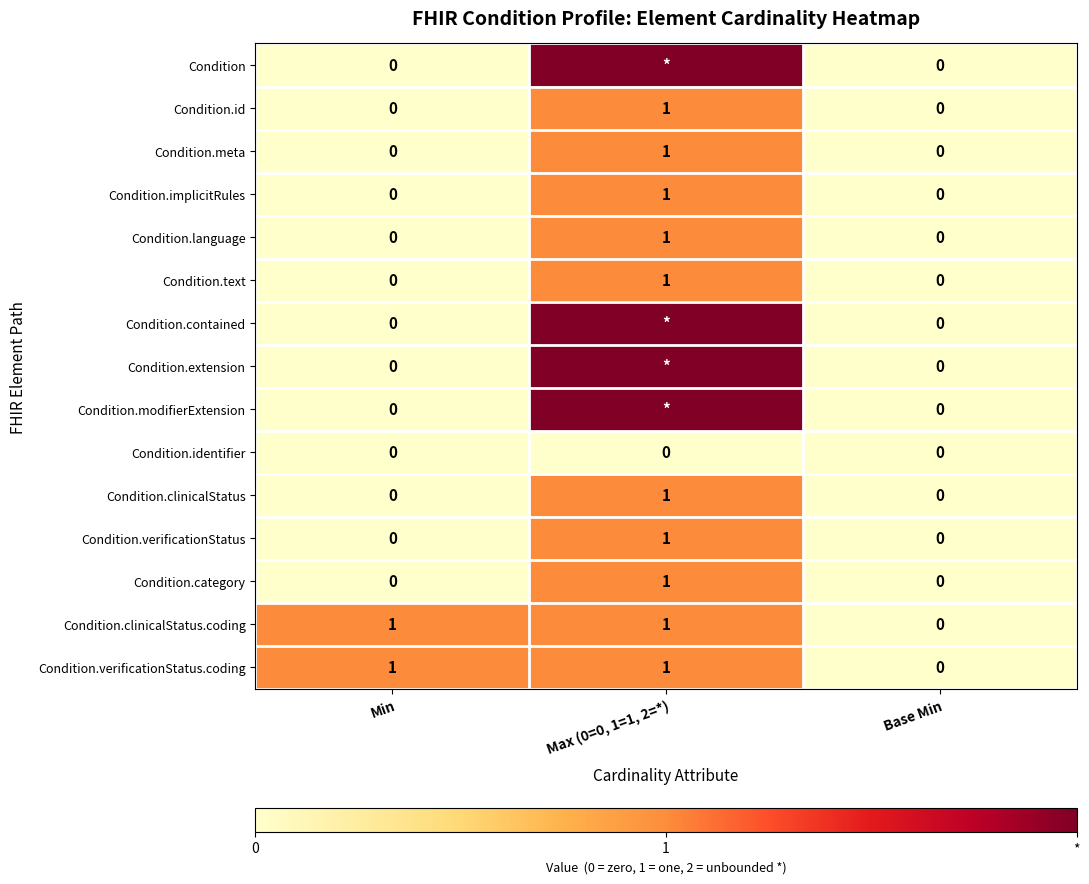

How many Condition.text values are between 0 and 1?

3